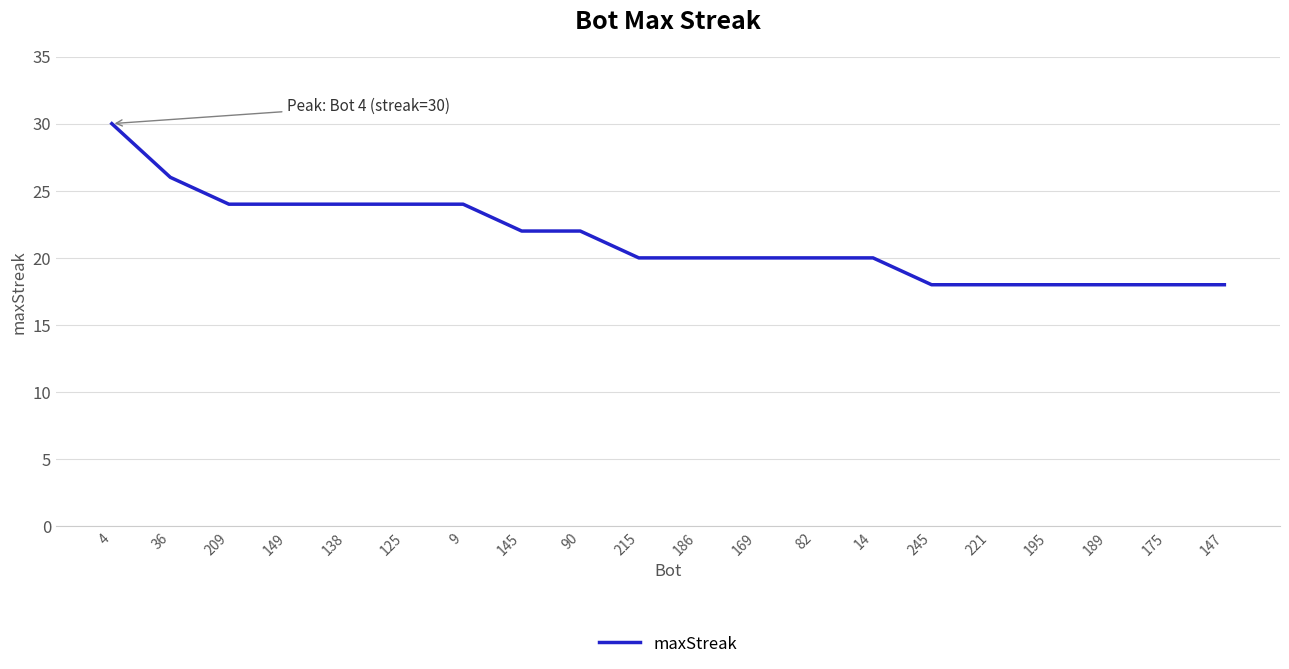

How many values are between 18 and 24?

18